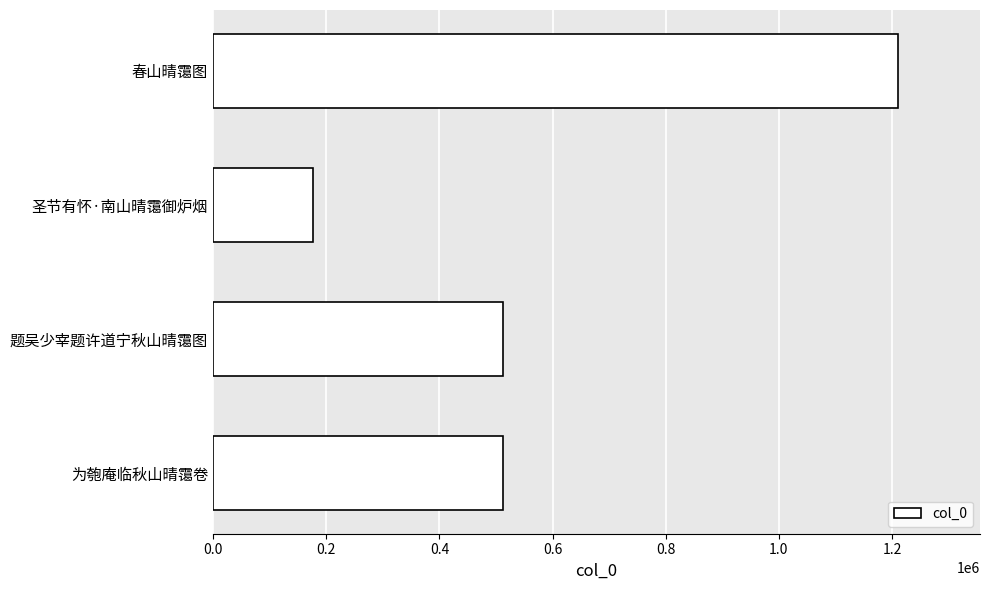

What is the smallest value displayed?

177381